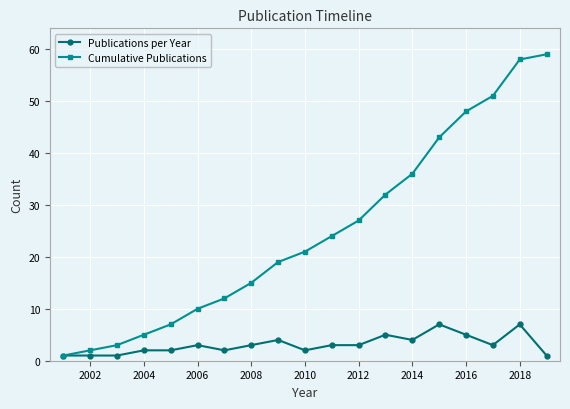

What is the difference between the maximum and minimum values in the Publications per Year series?

6